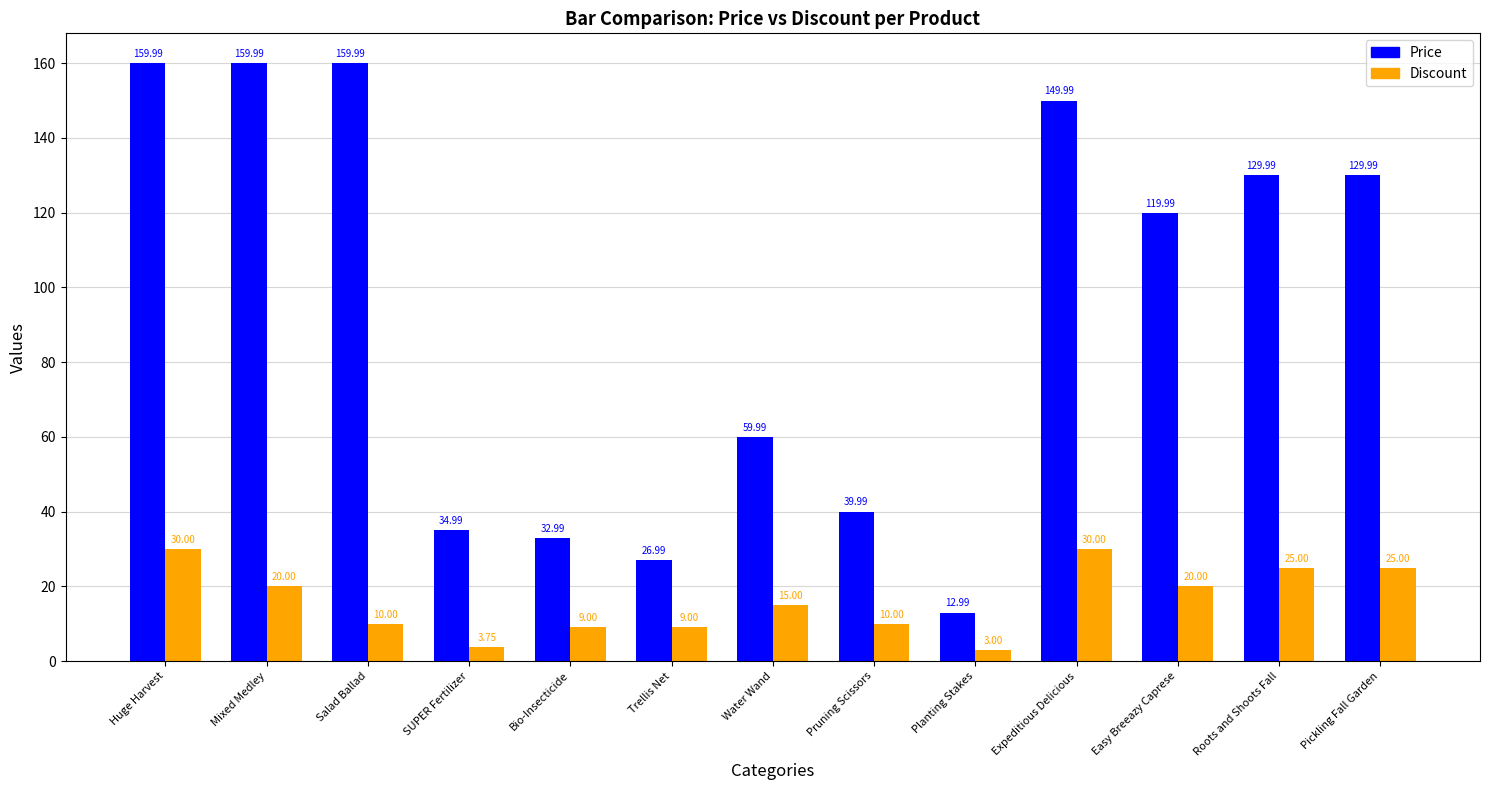

Rank the series by their maximum value, from lowest to highest.

Discount, Price